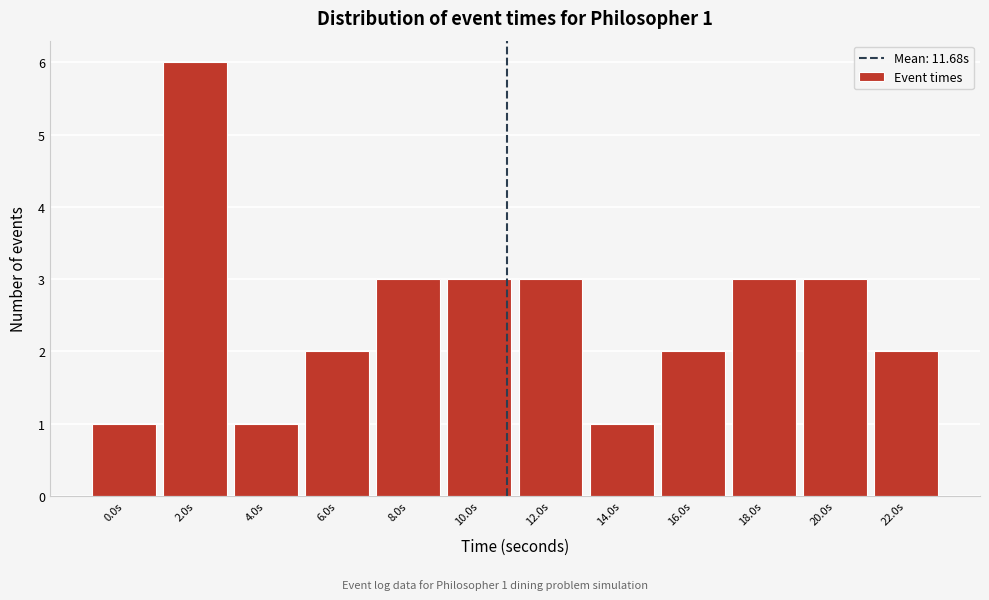

Reading right to left, extract all data points from this chart.

2	3	3	2	1	3	3	3	2	1	6	1